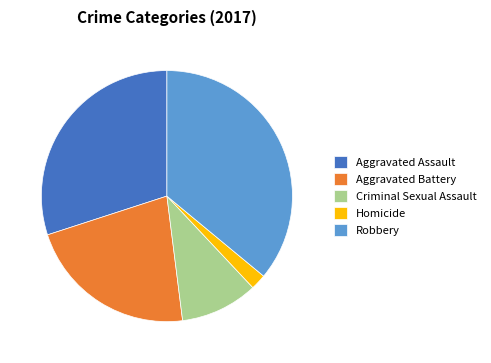

Combined, do Robbery and Homicide account for over 50%?

No